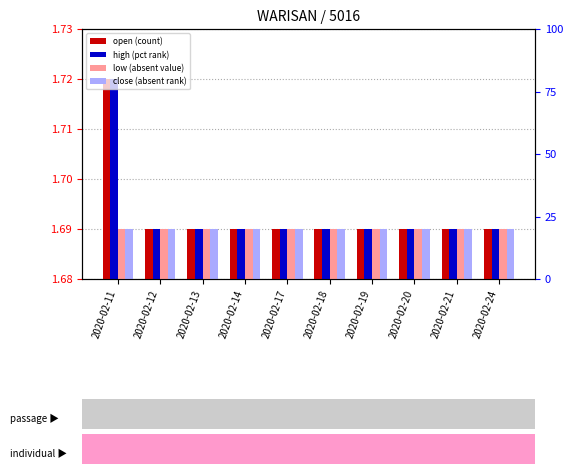

How many distinct data groups are displayed?

4